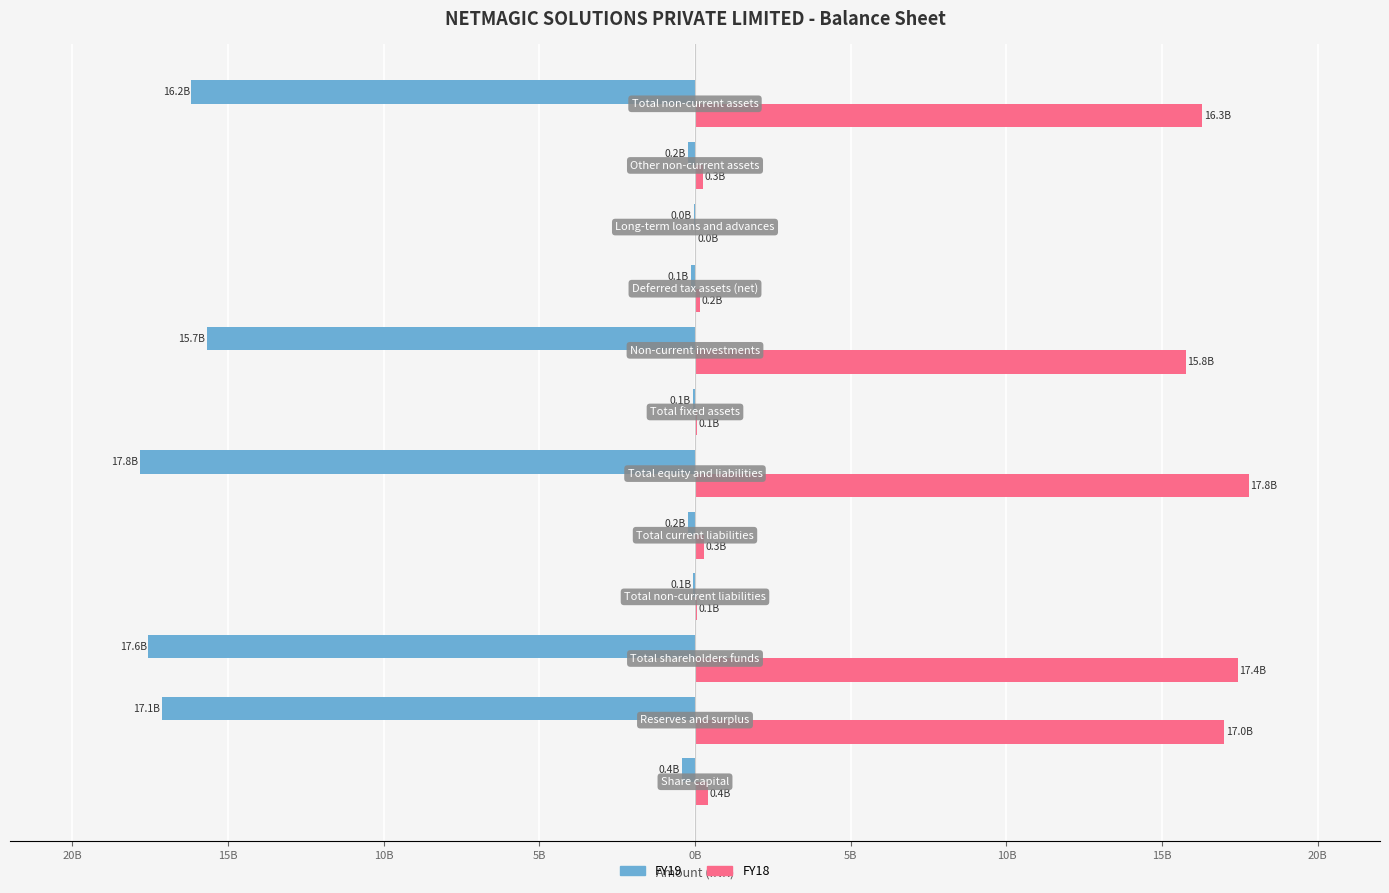

What are all the series names shown in the legend?

FY19, FY18